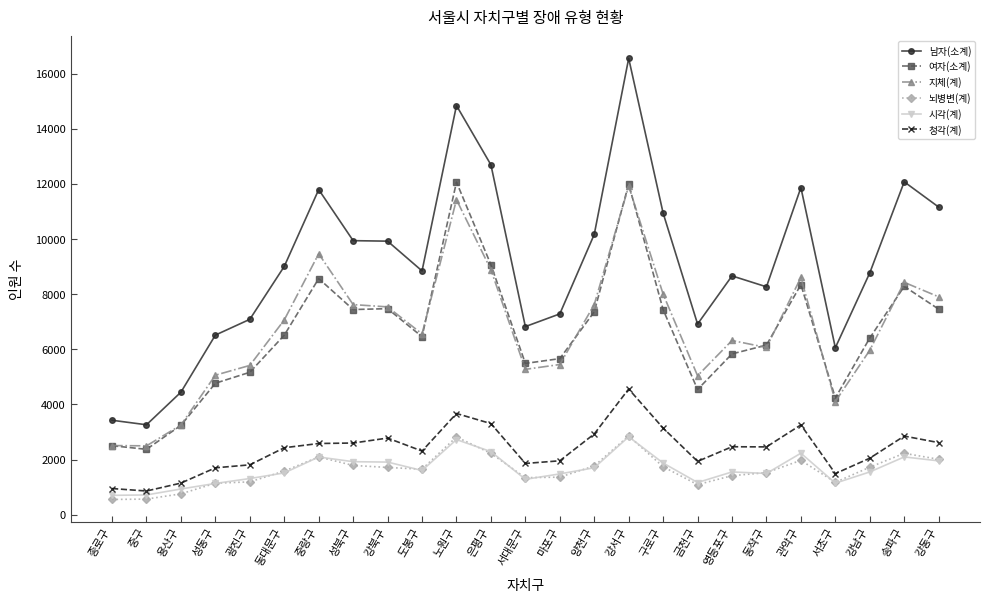

The value of 남자(소계) at 송파구 is 6466. True or false?

False